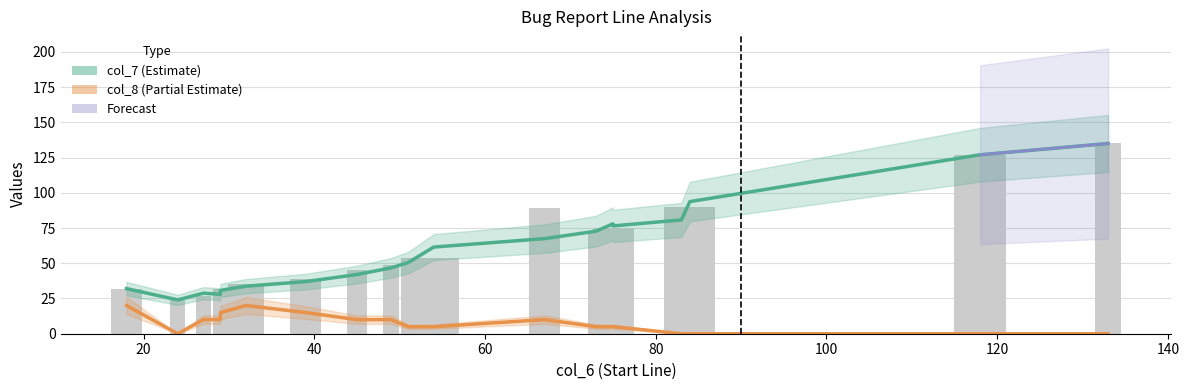

Is it true that col_8 equals 0 at 29?

False